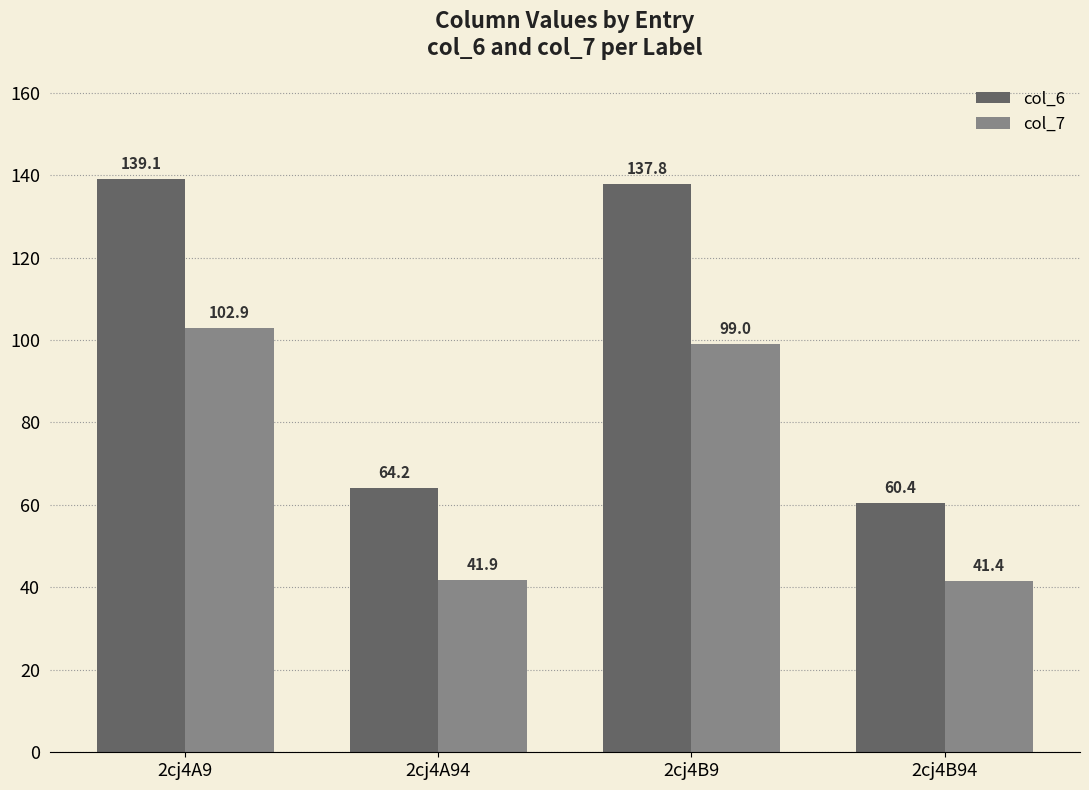

What is the label of the 1st bar from the right?

2cj4B94